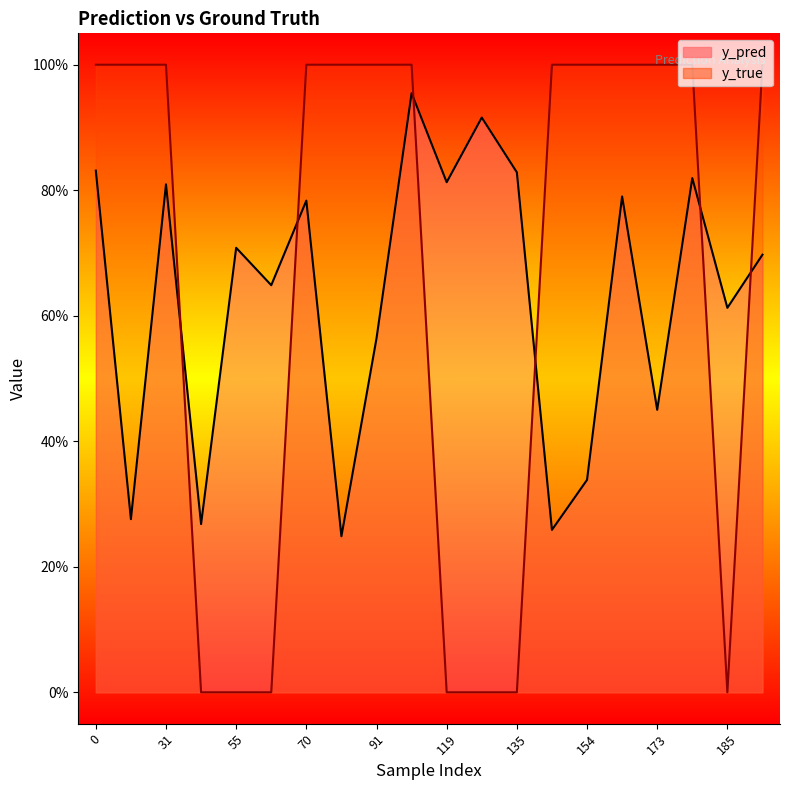

At which label is y_pred closest to 0?

81